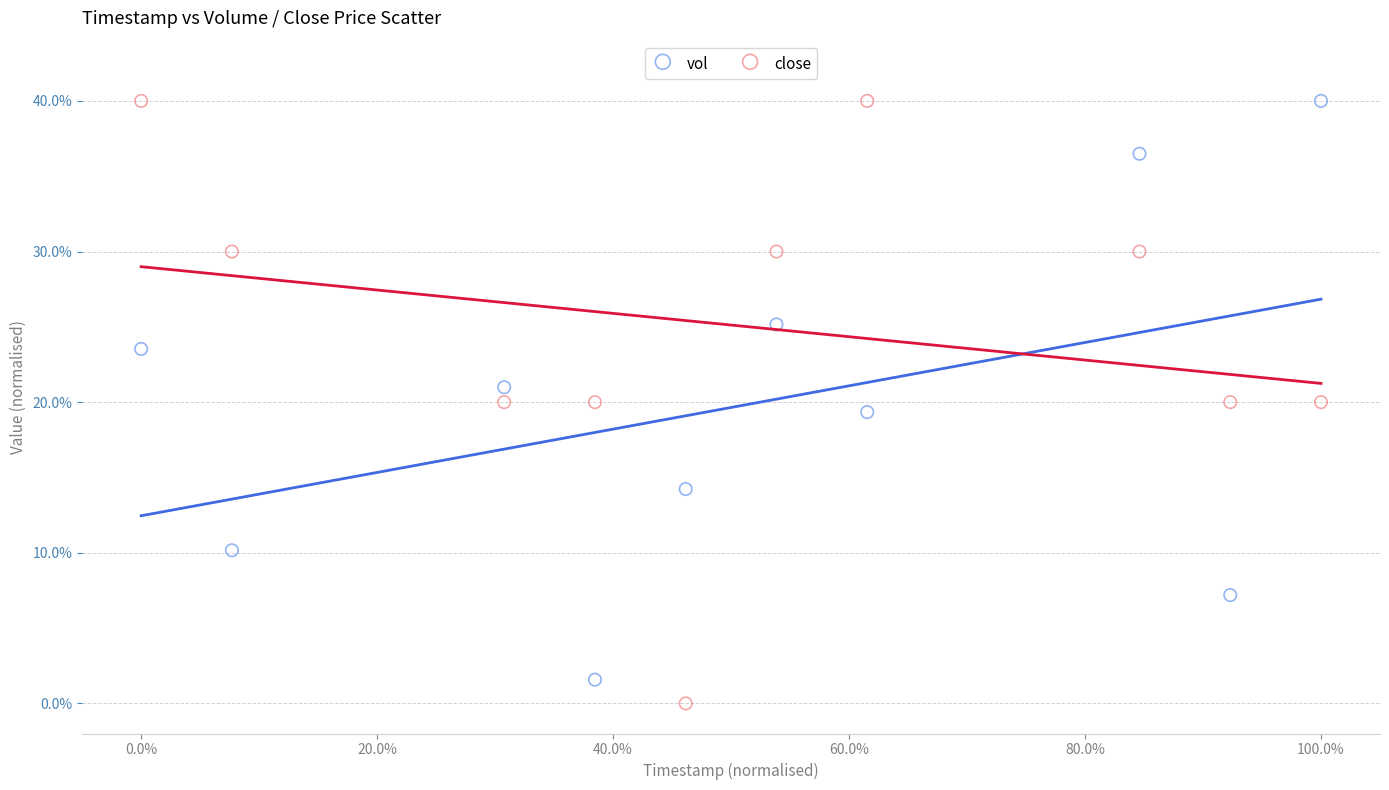

Which series has the widest spread of Y values?

close